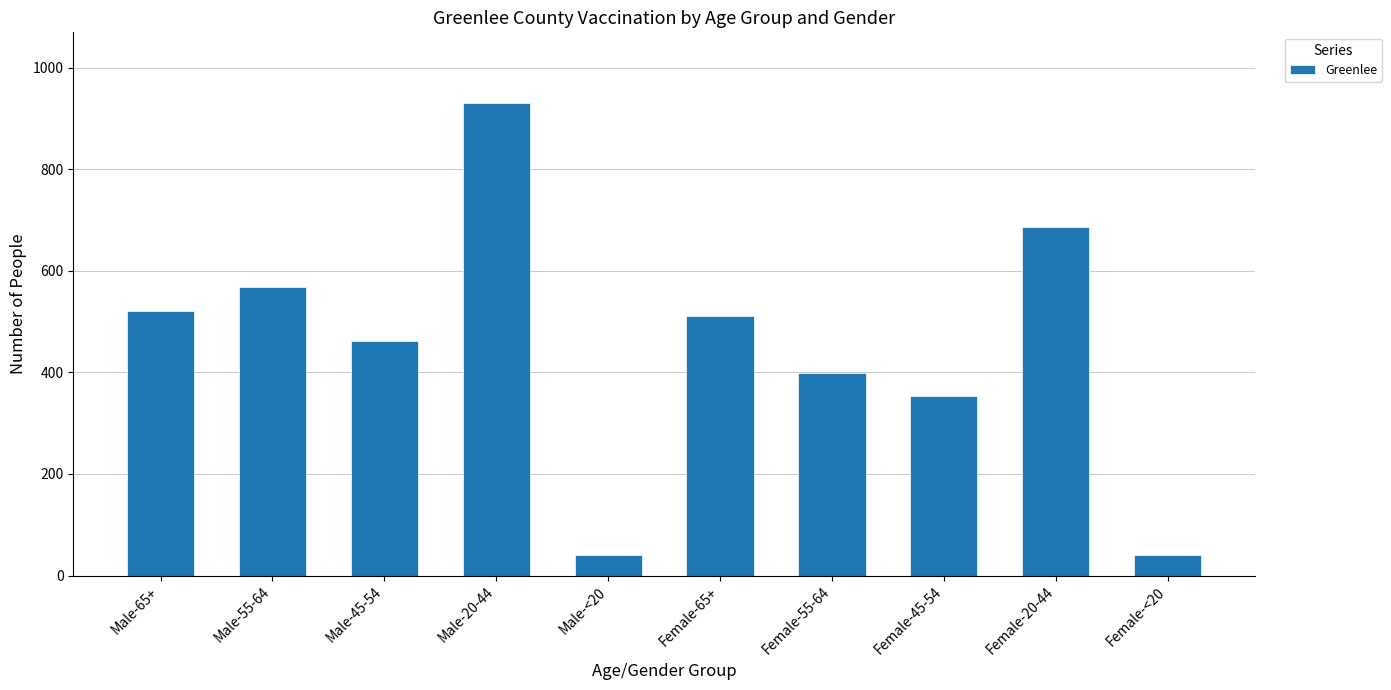

What is the difference between the maximum and minimum values?

890